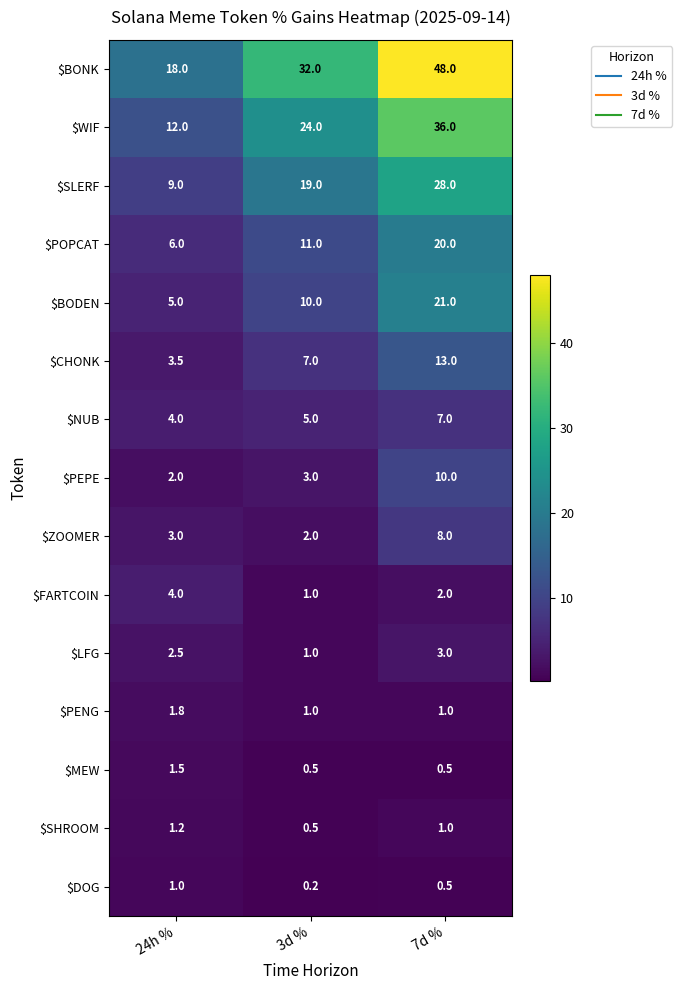

At which category is the sum across all series the highest?

7d %